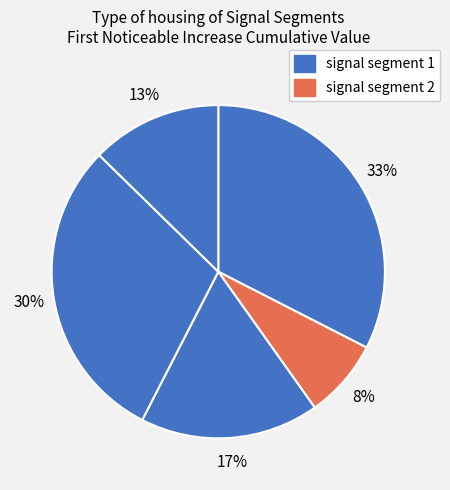

Which category has the biggest portion of the pie?

signal segment 1